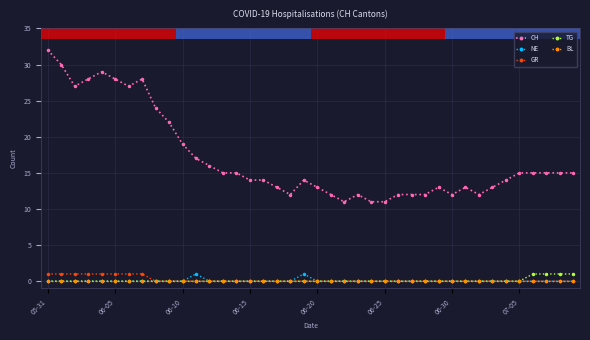

Which series has the largest total across all categories?

CH